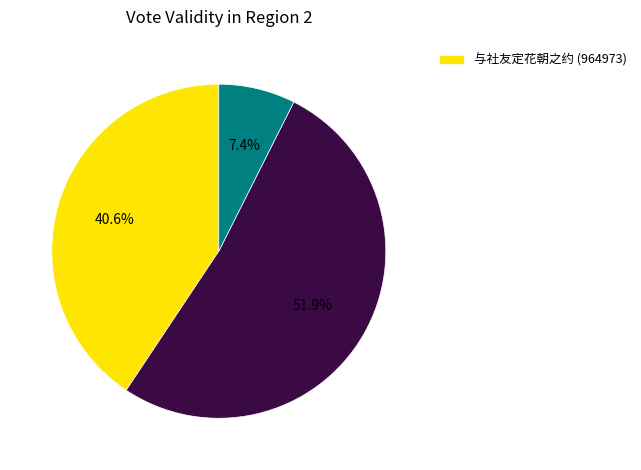

Is there a majority slice in this chart?

Yes